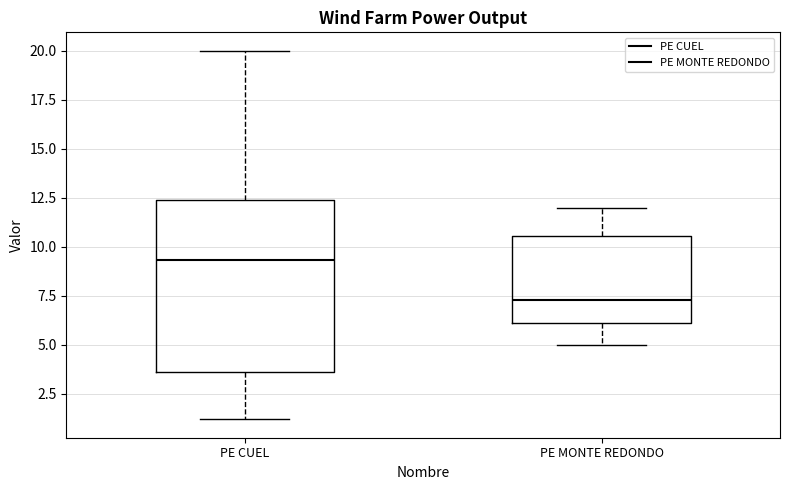

Where does the upper whisker of the box for PE MONTE REDONDO end on the y-axis? The values are not printed on the chart, so give them approximately, as read against the axis.

12.0